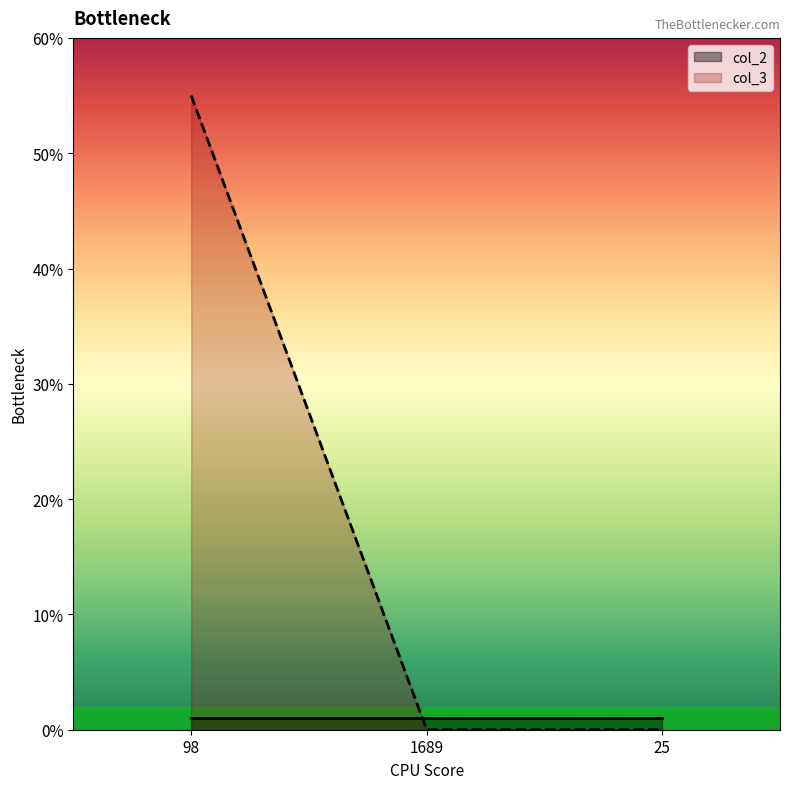

Reading left to right, extract all data points from this chart.

55	0	0